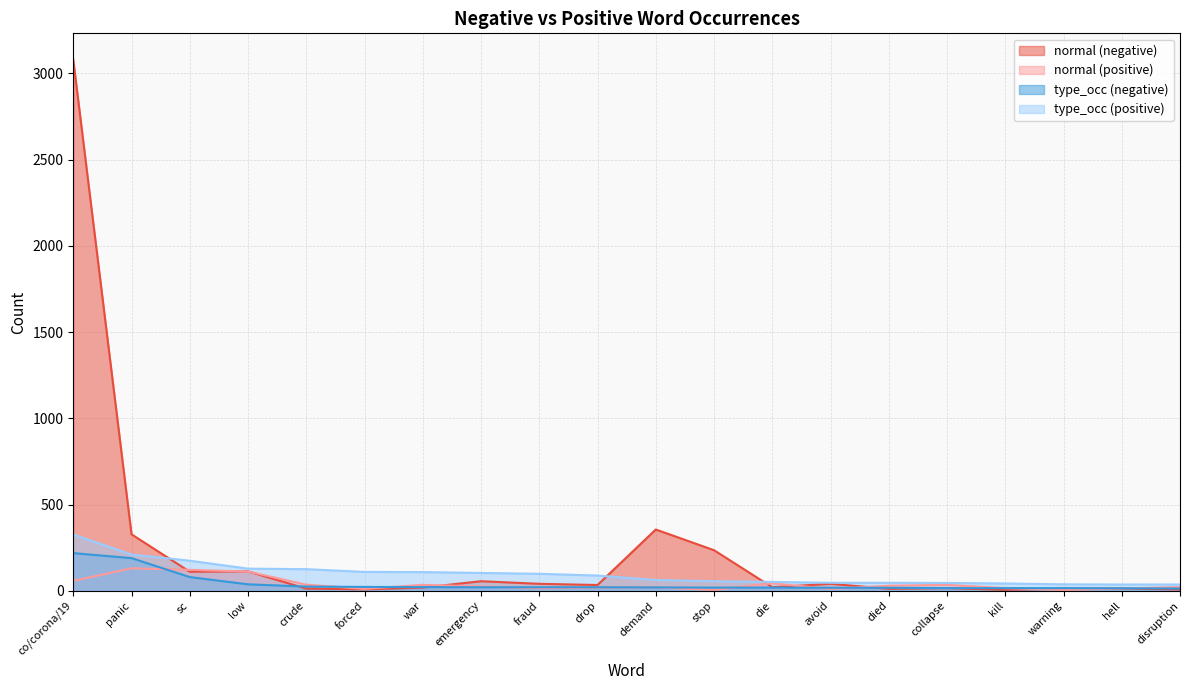

What is the total value across all series at demand?

456